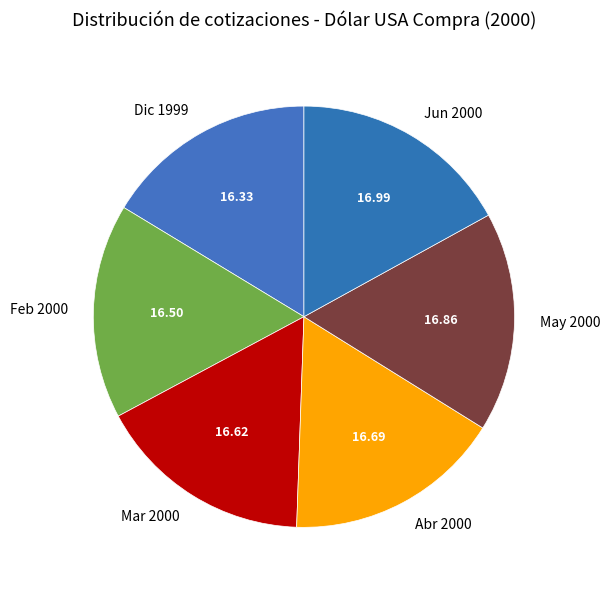

Does May 2000 account for over 50% of the chart?

No